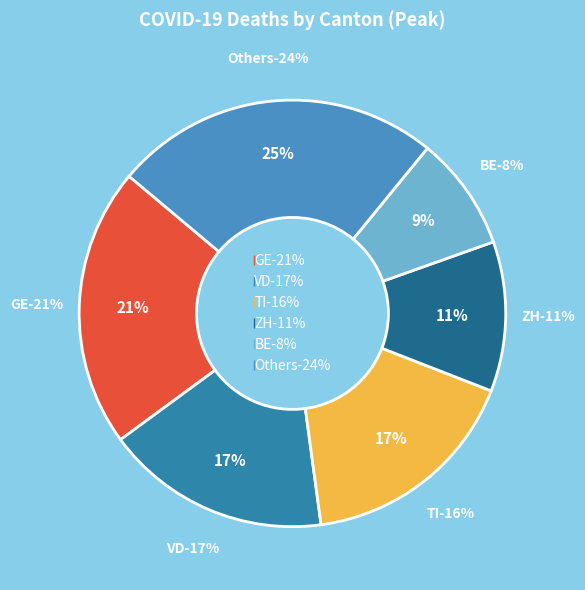

Do BE and LU together represent more than half of the pie?

No